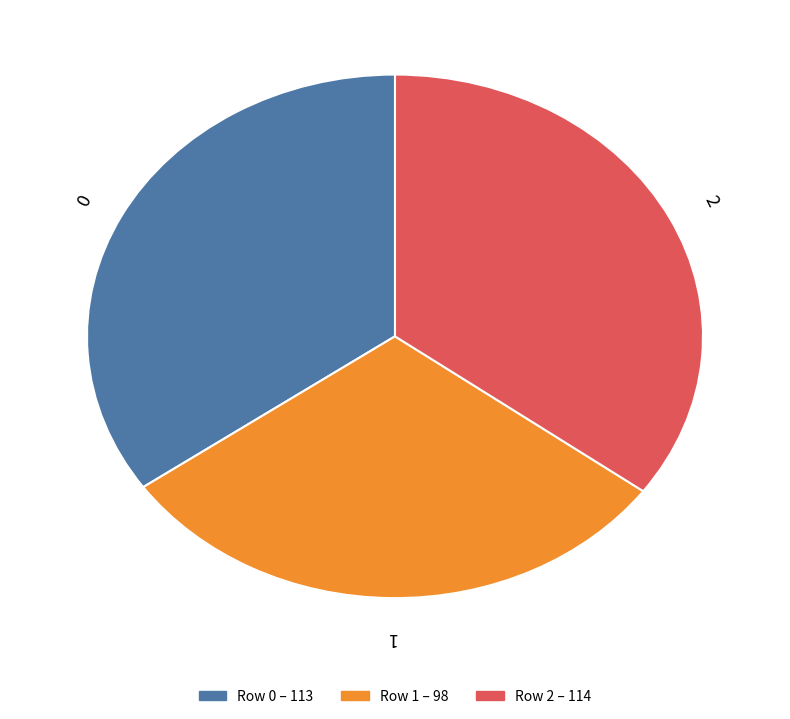

The 0 slice represents 35% of the pie. True or false?

True